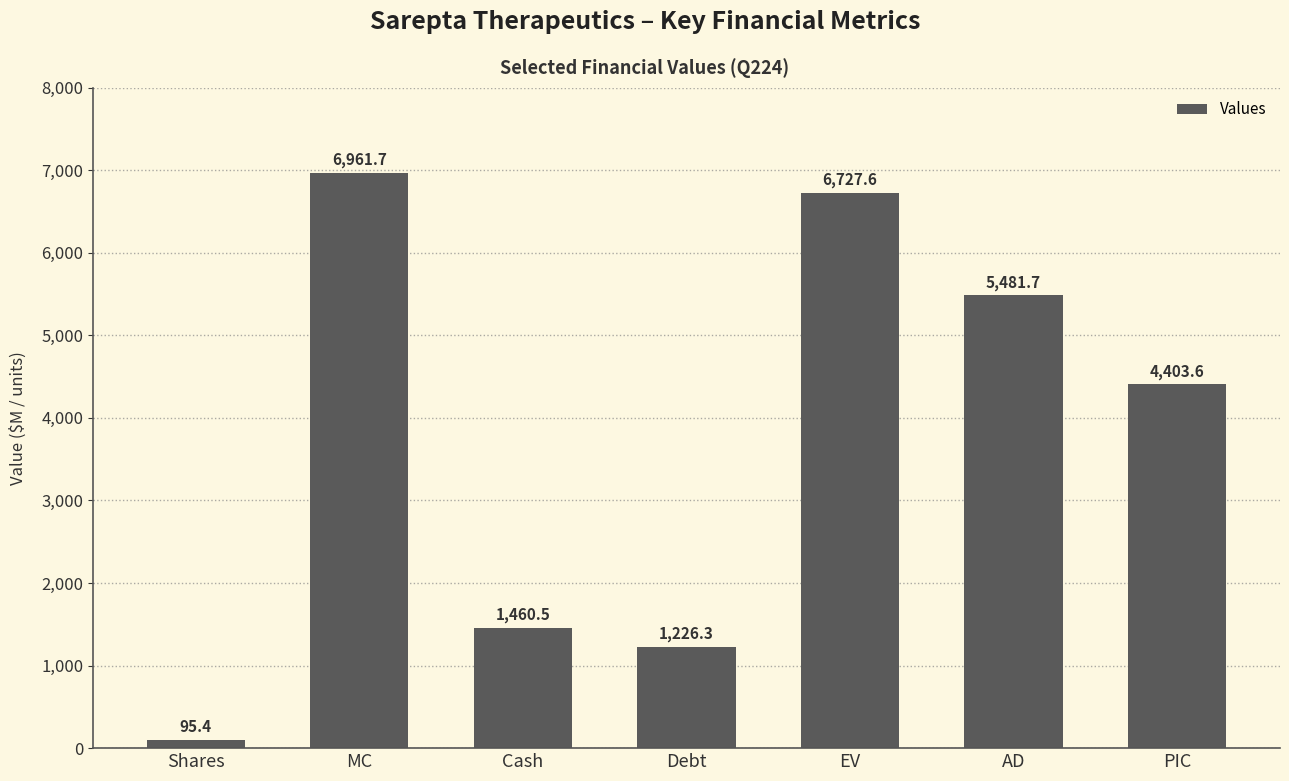

Are the bars grouped side by side (vs. stacked)?

No